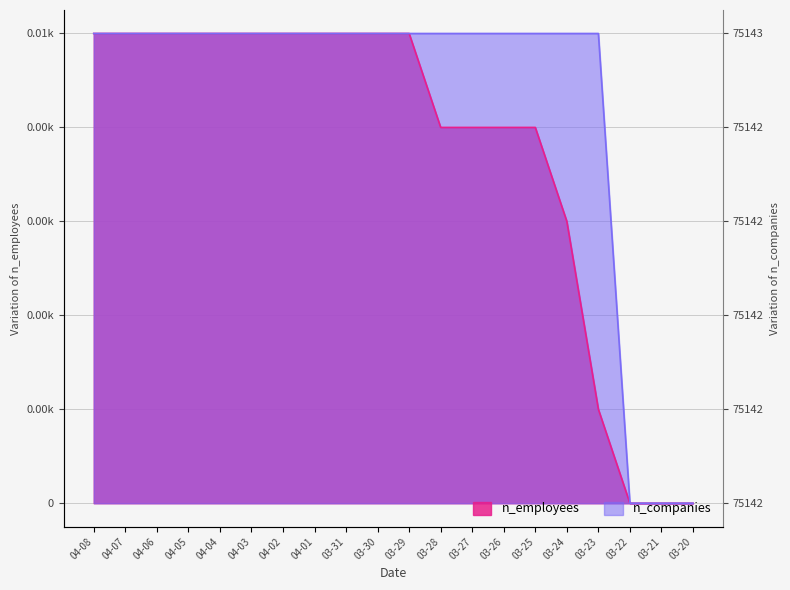

List the series in order of their peak value, lowest first.

n_employees, n_companies